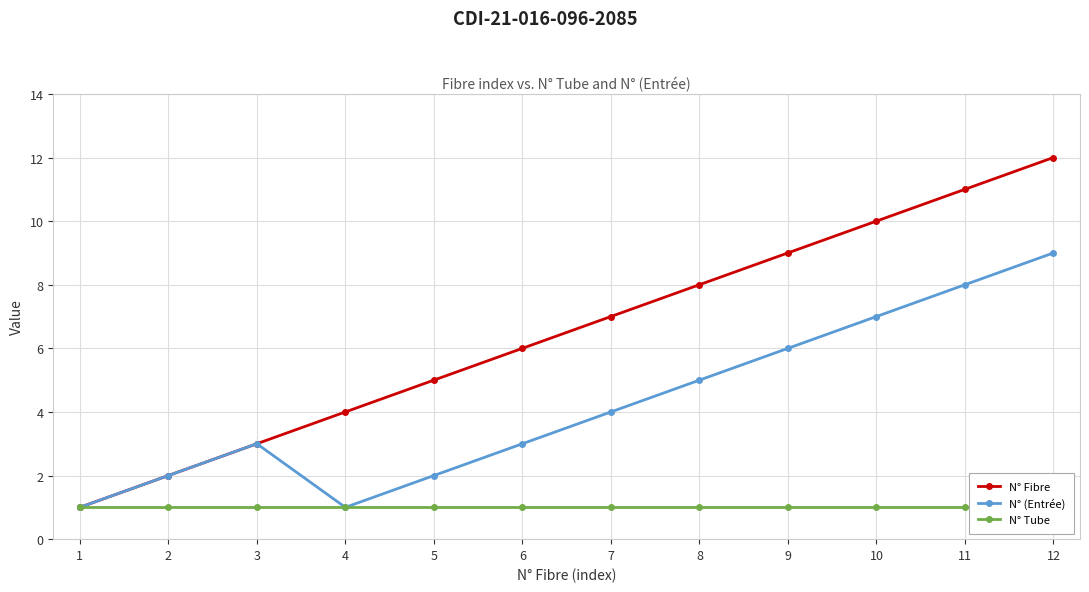

At which category does the chart reach its peak across all series?

12